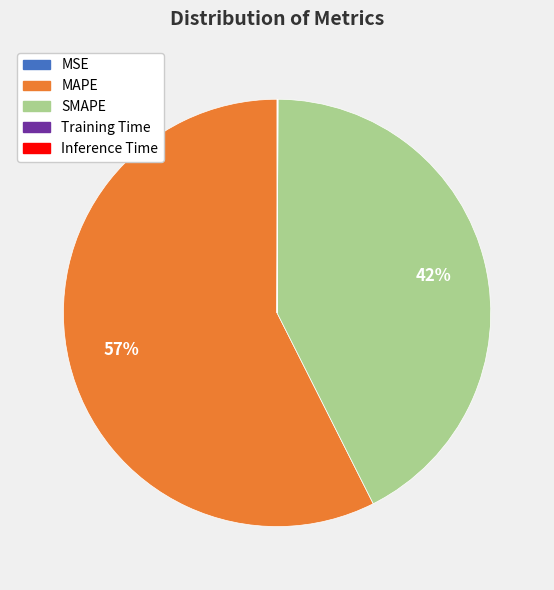

Which category accounts for the majority?

MAPE